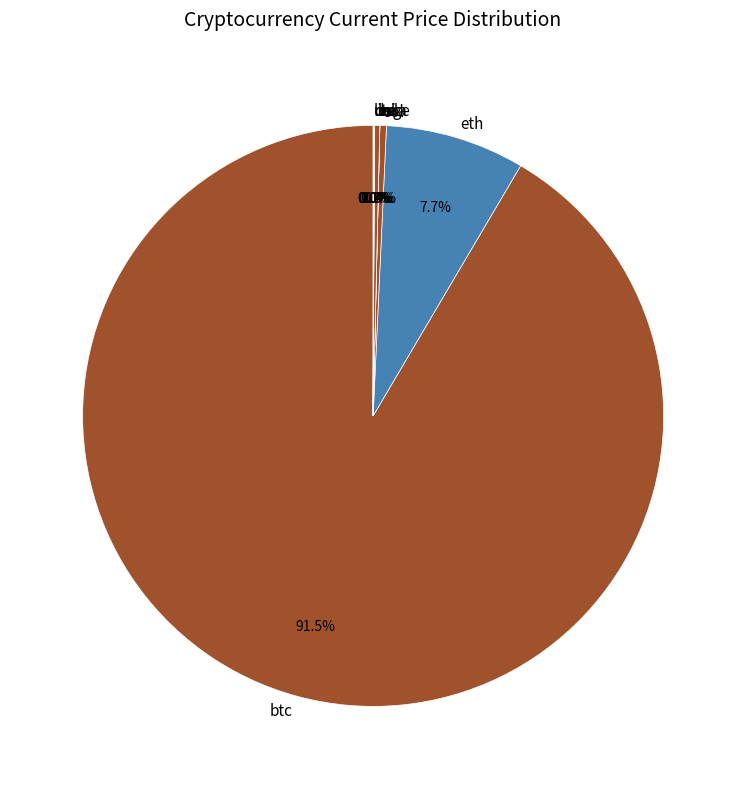

Does any single category account for the majority?

Yes